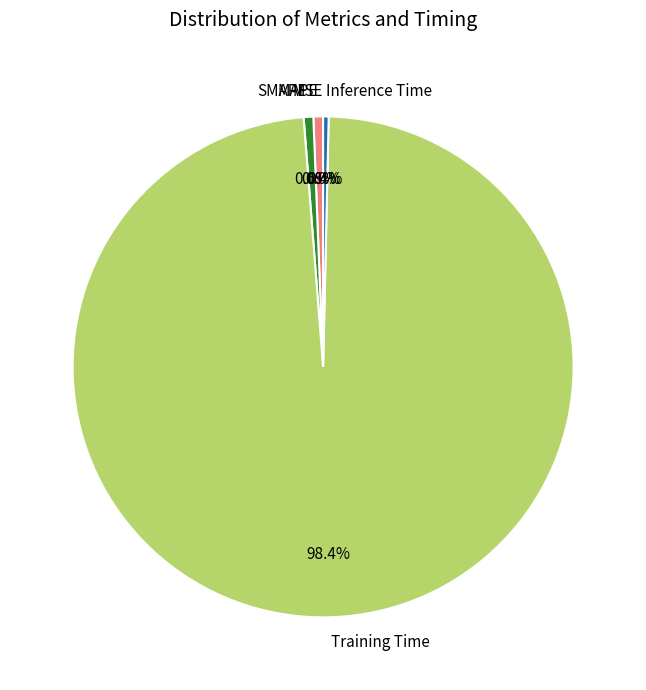

Do SMAPE and MAPE together represent more than half of the pie?

No